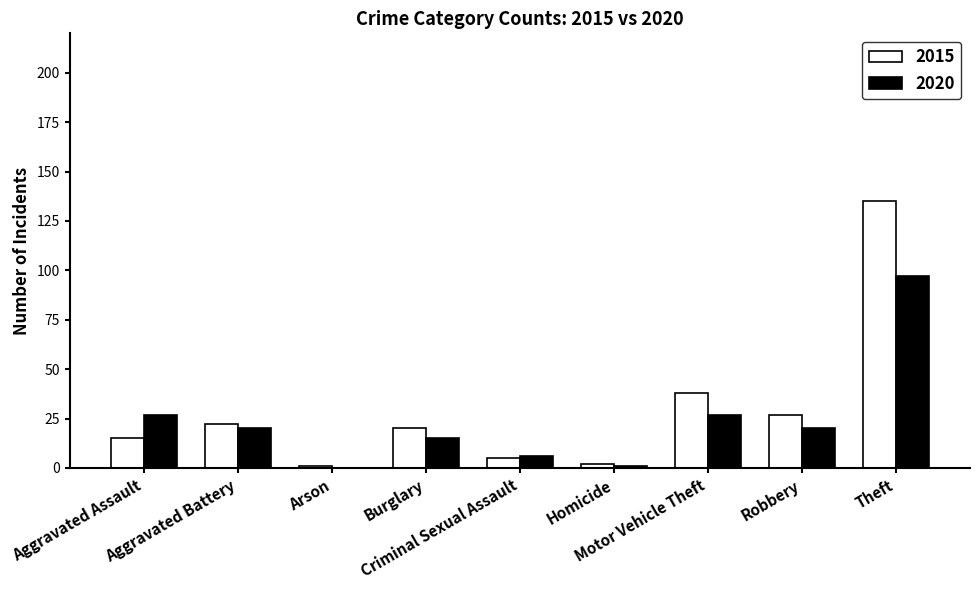

Reading left to right, what are all the values shown in this chart?

2015: 15	22	1	20	5	2	38	27	135
2020: 27	20	0	15	6	1	27	20	97